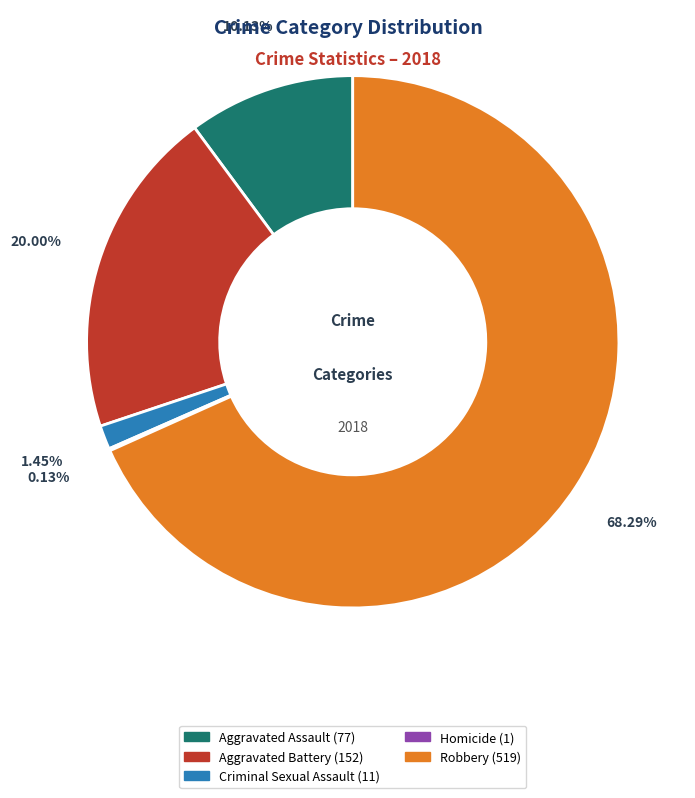

To the nearest percent, what is the difference between the largest and smallest slice percentages?

68%